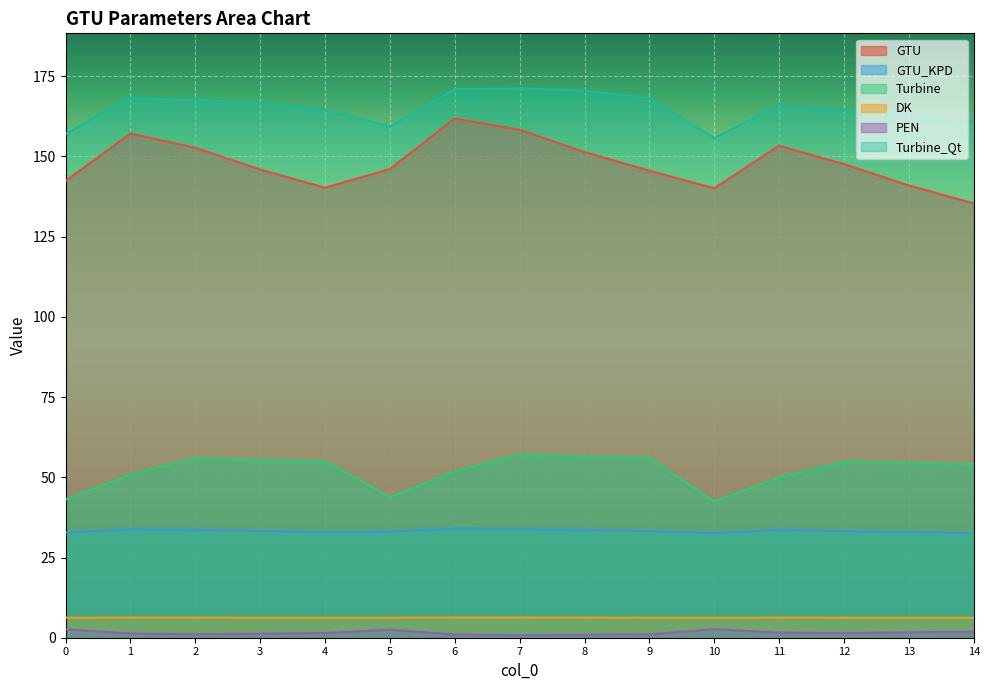

Reading right to left, extract all data points from this chart.

GTU: 14=135.4	13=140.9	12=147.6	11=153.3	10=140.1	9=145.5	8=151.3	7=158.3	6=161.8	5=146.1	4=140.3	3=145.9	2=152.7	1=157.1	0=142.3
GTU_KPD: 14=32.6	13=32.9	12=33.2	11=33.6	10=32.6	9=33.2	8=33.6	7=33.9	6=34.0	5=33.1	4=32.9	3=33.3	2=33.6	1=33.9	0=32.8
Turbine: 14=54.1	13=54.5	12=54.9	11=49.9	10=42.4	9=56.1	8=56.4	7=57.1	6=51.8	5=43.8	4=55.1	3=55.4	2=55.9	1=50.8	0=43.1
DK: 14=6.2	13=6.2	12=6.3	11=6.3	10=6.2	9=6.3	8=6.3	7=6.3	6=6.3	5=6.3	4=6.2	3=6.3	2=6.3	1=6.3	0=6.3
PEN: 14=1.9	13=1.7	12=1.4	11=1.6	10=2.7	9=1.1	8=0.9	7=0.8	6=1.0	5=2.5	4=1.5	3=1.3	2=1.1	1=1.3	0=2.6
Turbine_Qt: 14=161.0	13=163.3	12=164.3	11=166.0	10=155.8	9=168.1	8=170.5	7=171.2	6=171.0	5=159.3	4=164.4	3=166.7	2=167.6	1=168.1	0=157.0